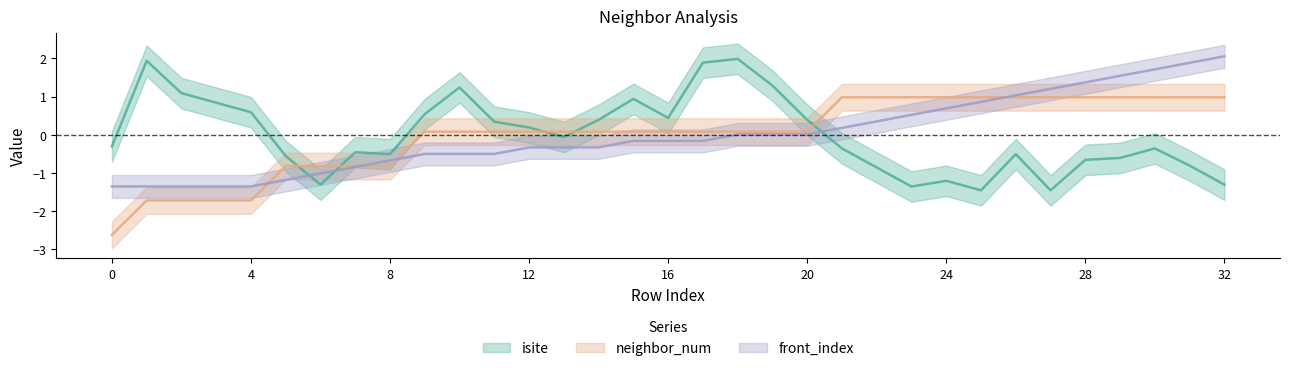

How many interior local peaks does the isite series have?

8